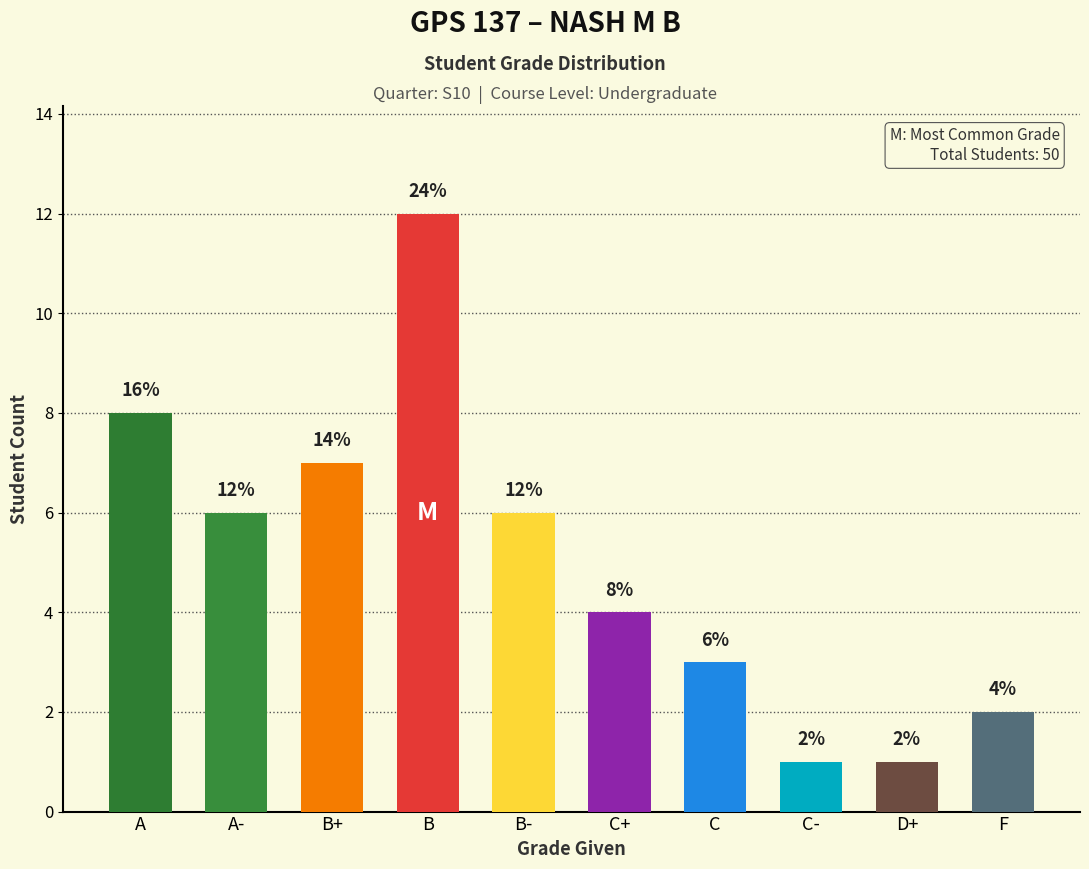

What is the change in value from B to C?

-9